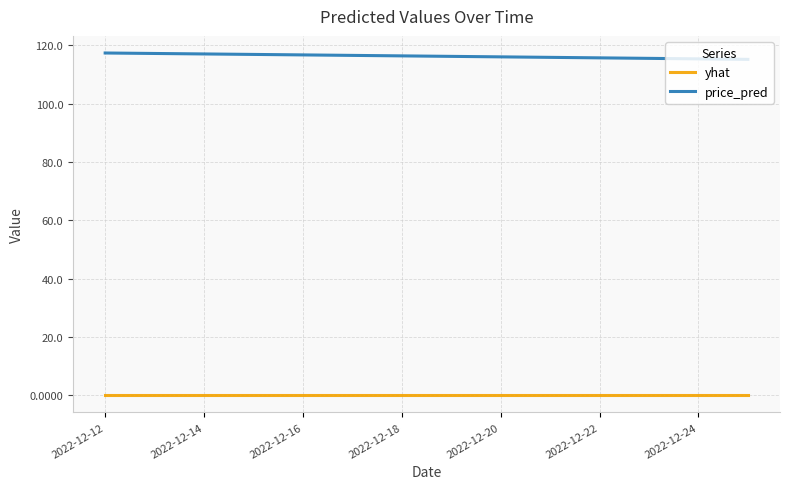

List the series in order of their overall mean, lowest first.

yhat, price_pred